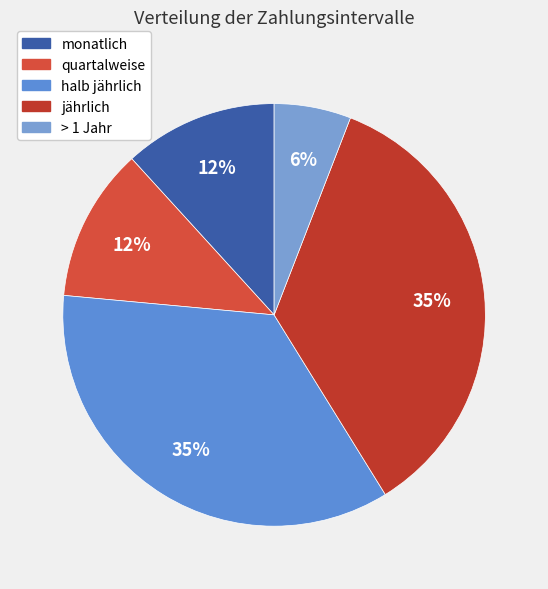

Which slice is the smallest?

> 1 Jahr